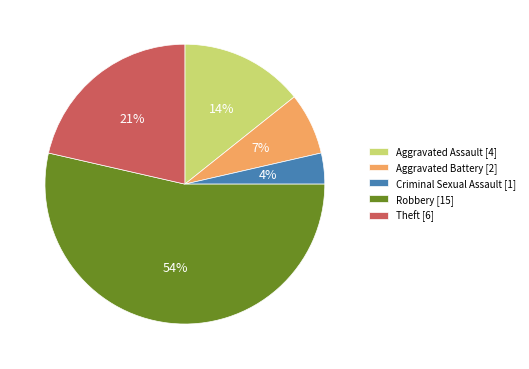

To the nearest percent, what is the difference between the largest and smallest slice percentages?

50%